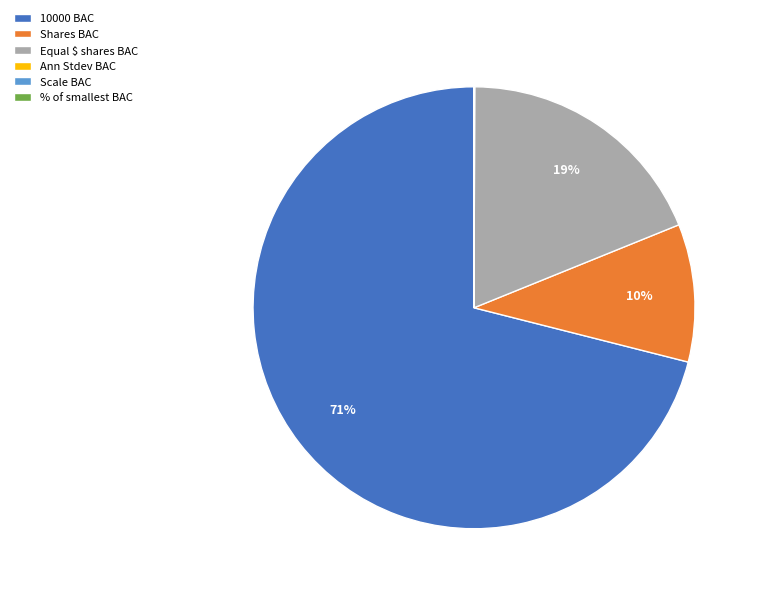

To the nearest percent, what is the difference between the largest and smallest slice percentages?

71%